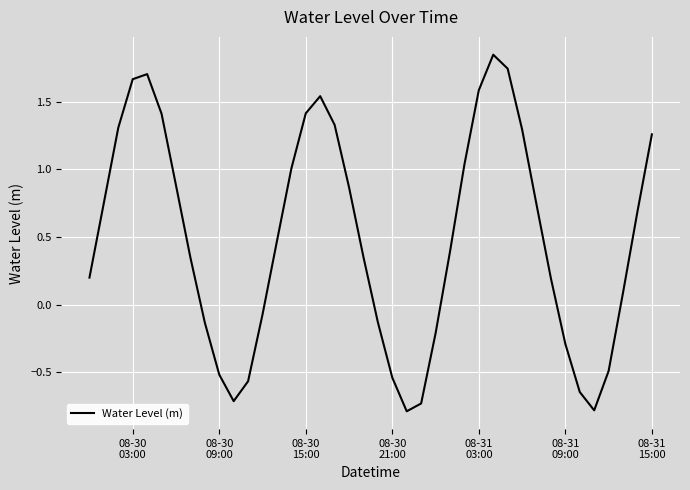

How many lines are shown in the chart?

1